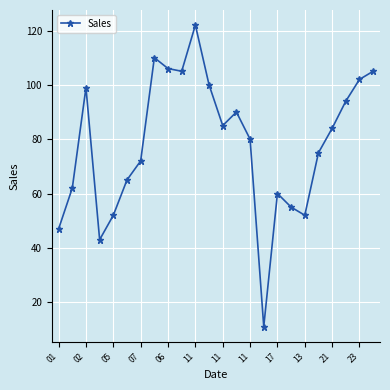

How many lines are shown in the chart?

1